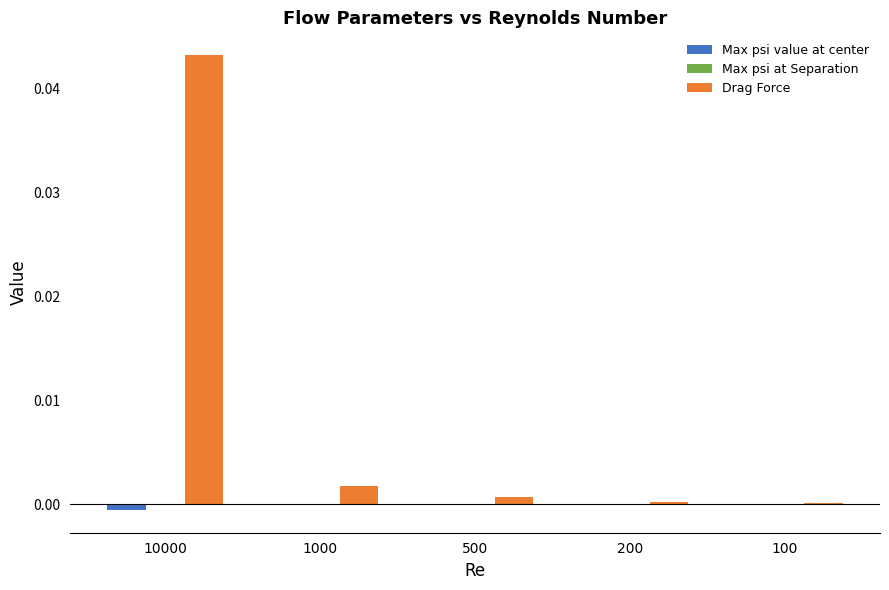

Is it true that Drag Force equals 0.0 at 10000?

True